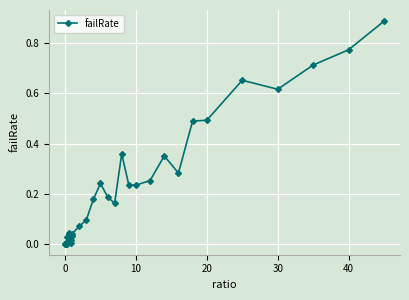

What is the sum of all values?

7.6